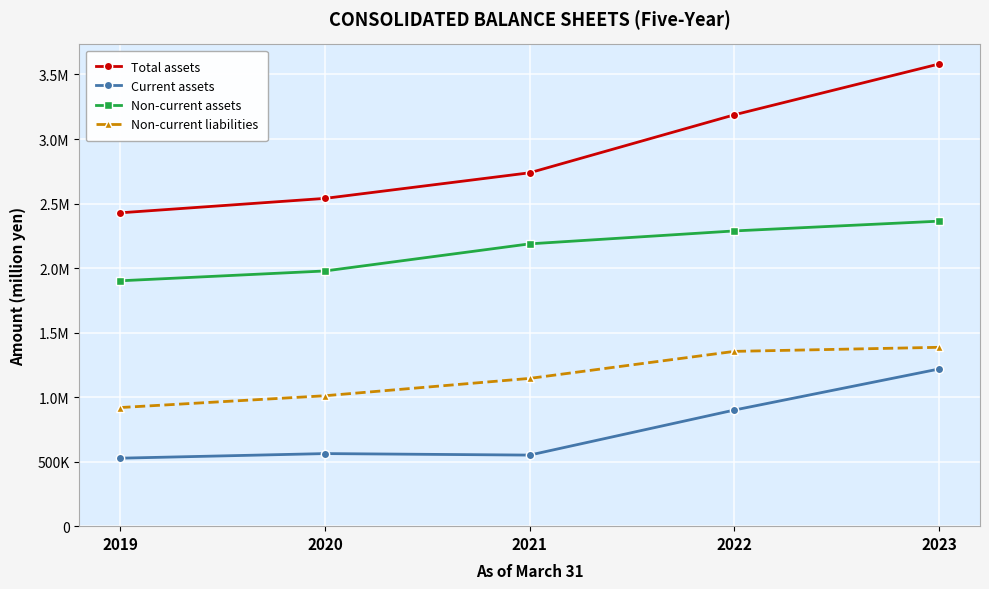

What is the total value across all series at 2021?

6621763